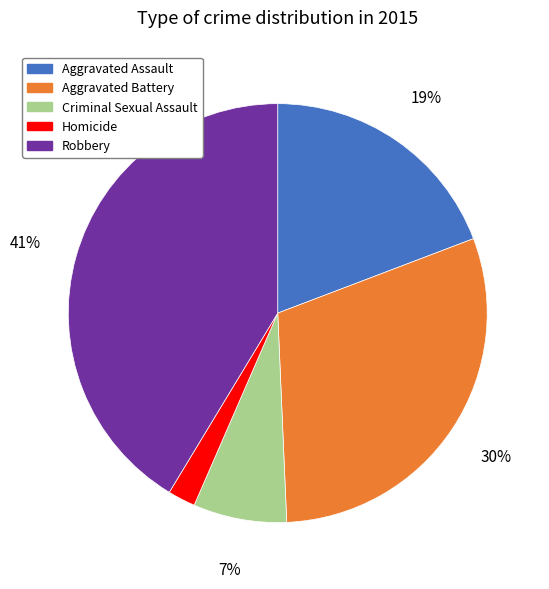

How many segments does this pie chart have?

5